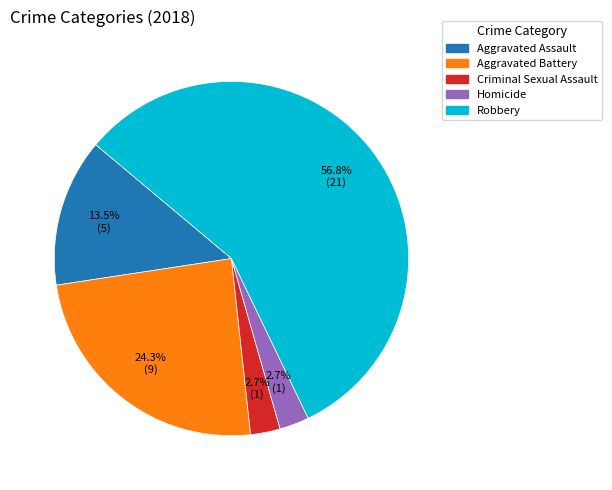

Which slice is the largest?

Robbery